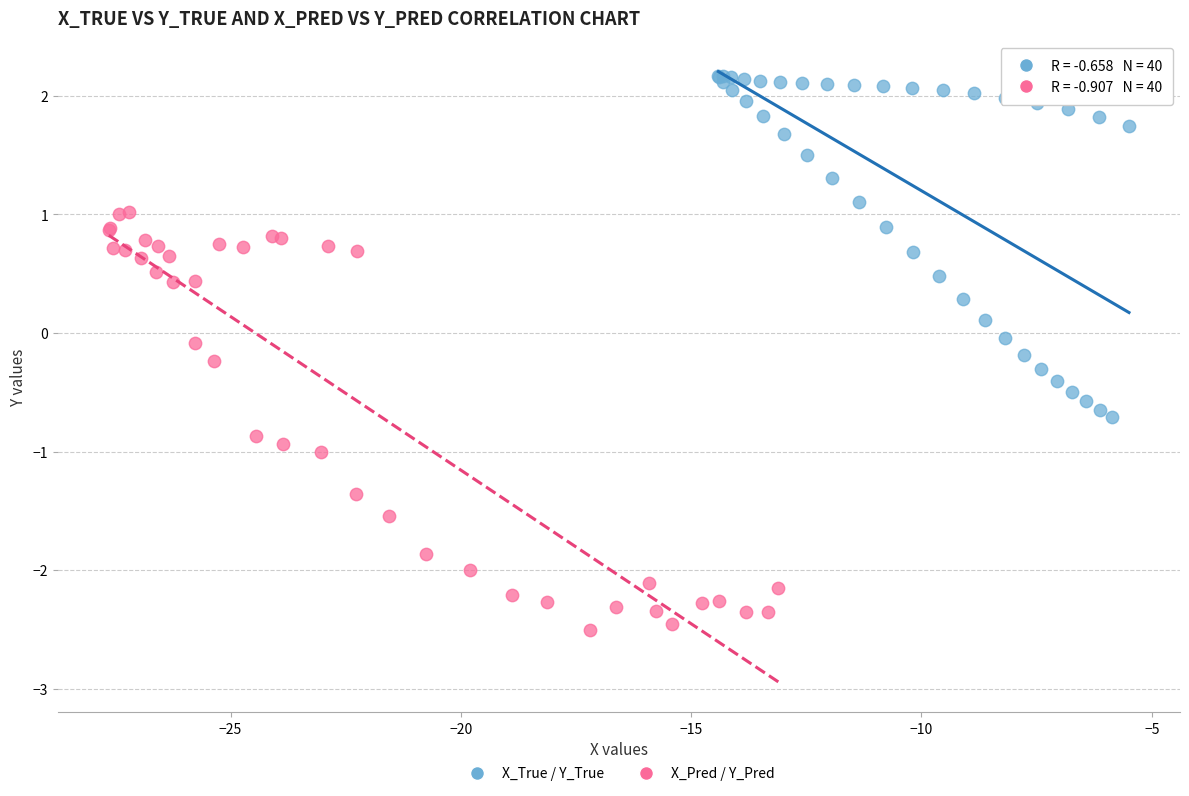

Which series reaches the maximum Y coordinate?

X_True / Y_True